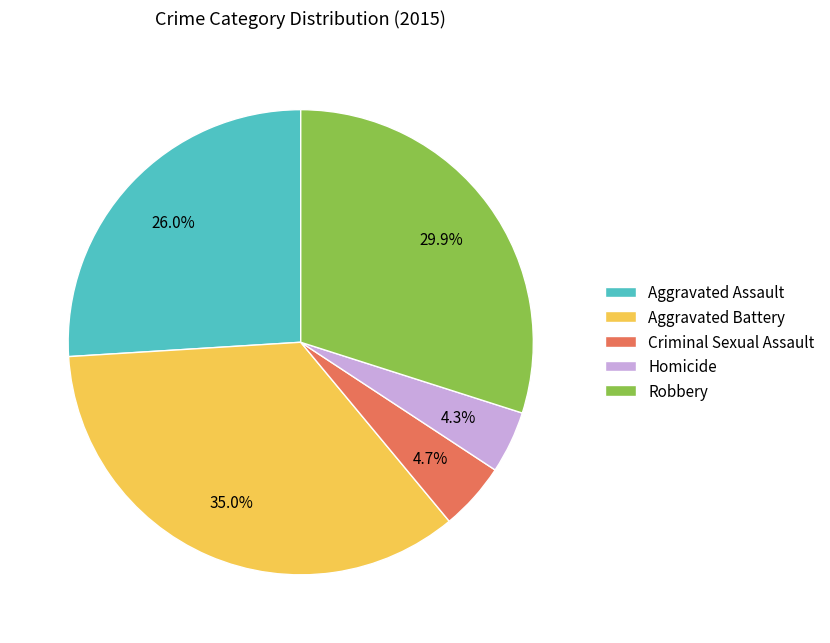

What percentage do Criminal Sexual Assault and Aggravated Assault together represent?

30.7%